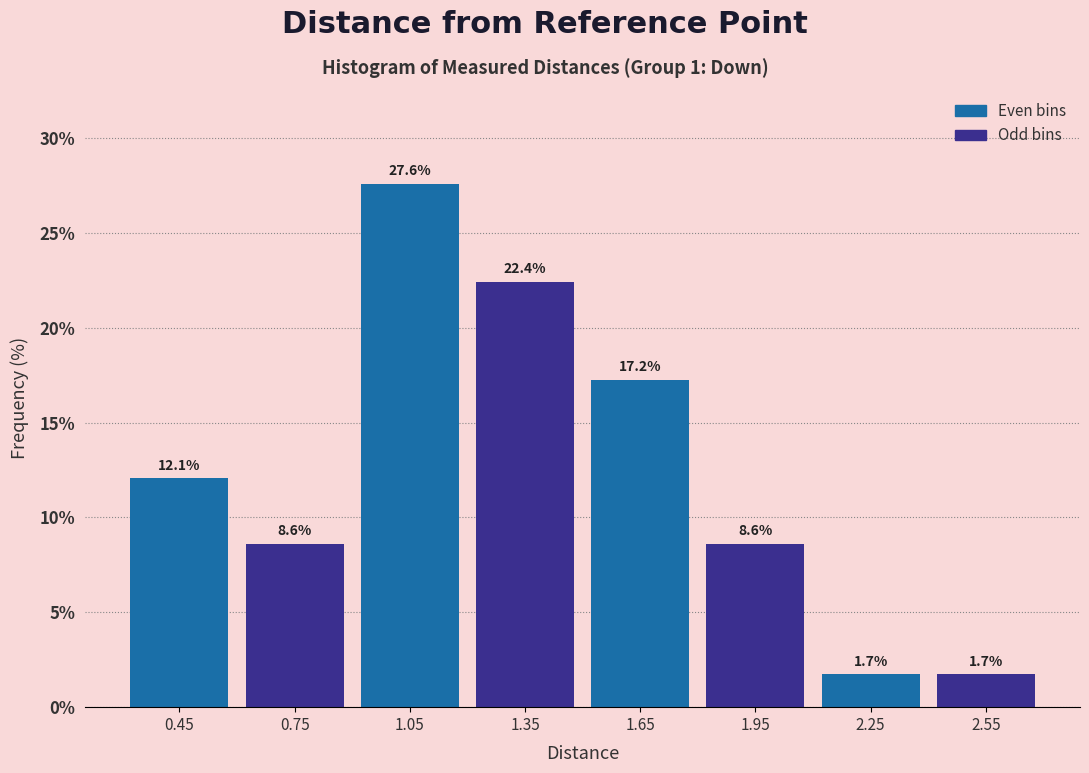

Reading left to right, transcribe this chart: for each bar, give the range it covers on the x-axis and its height.

0.3 to 0.6: 12.1
0.6 to 0.9: 8.6
0.9 to 1.2: 27.6
1.2 to 1.5: 22.4
1.5 to 1.8: 17.2
1.8 to 2.1: 8.6
2.1 to 2.4: 1.7
2.4 to 2.7: 1.7